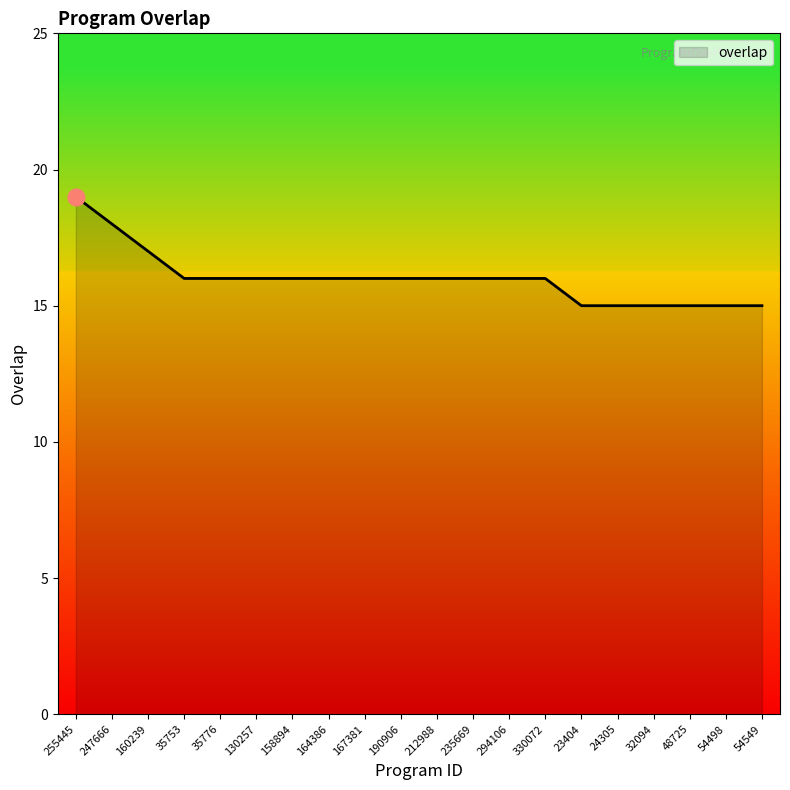

Reading left to right, what are all the values shown in this chart?

19	18	17	16	16	16	16	16	16	16	16	16	16	16	15	15	15	15	15	15